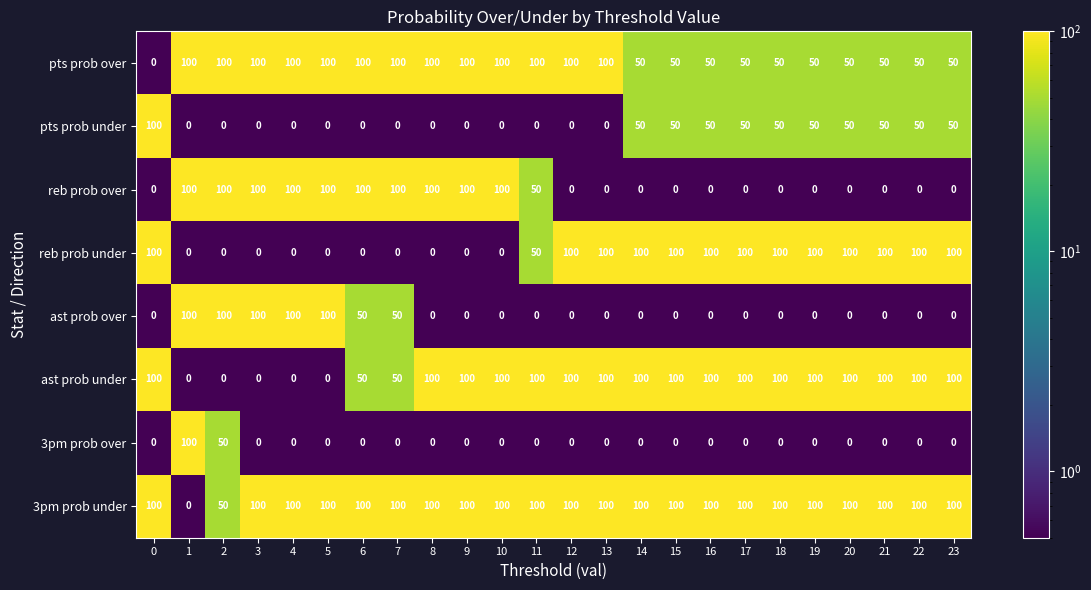

What is the maximum value for 3pm prob over?

100